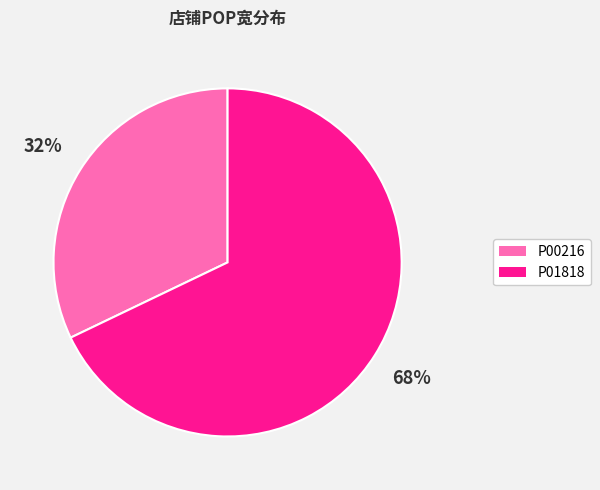

Is P00216 the majority of the pie?

No